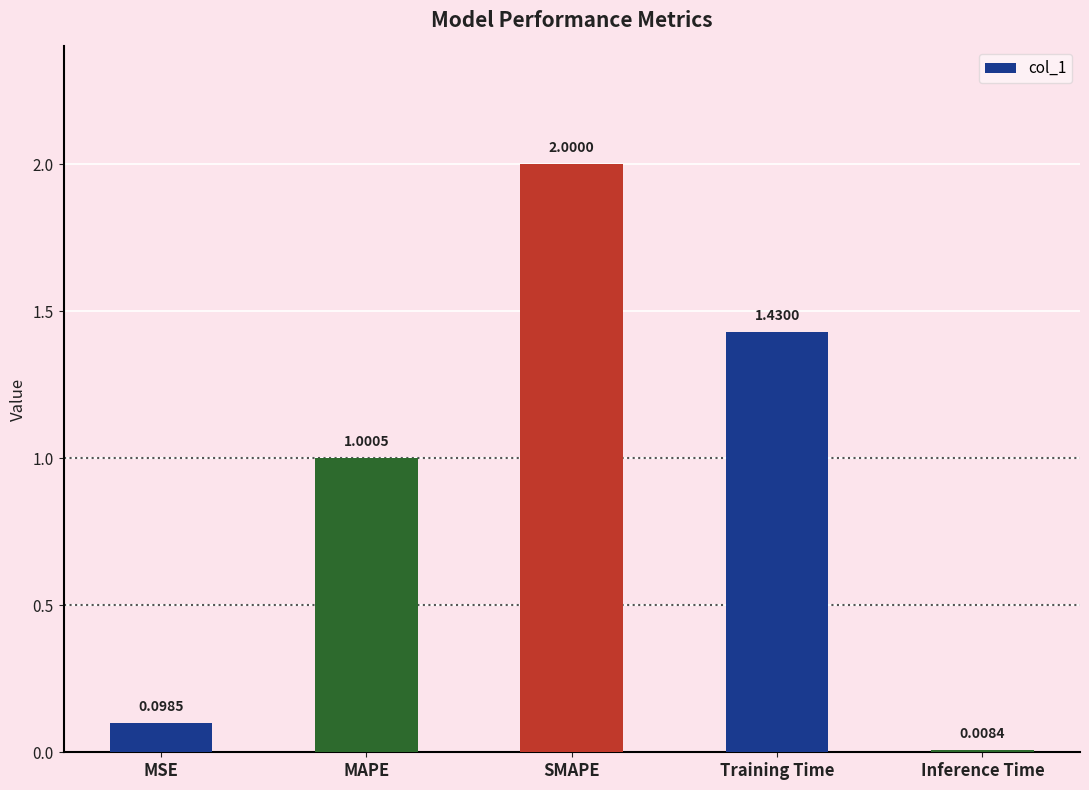

What is the value of the 2nd bar from the left?

1.0